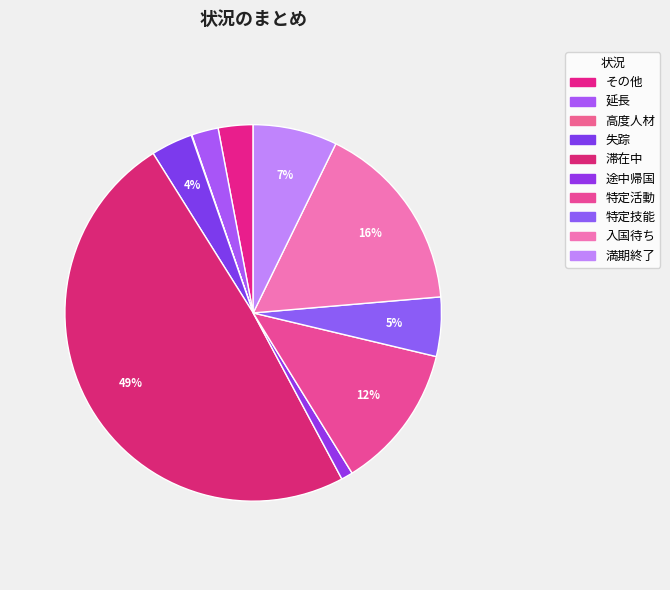

What is the change in value from その他 to 特定技能?

+82